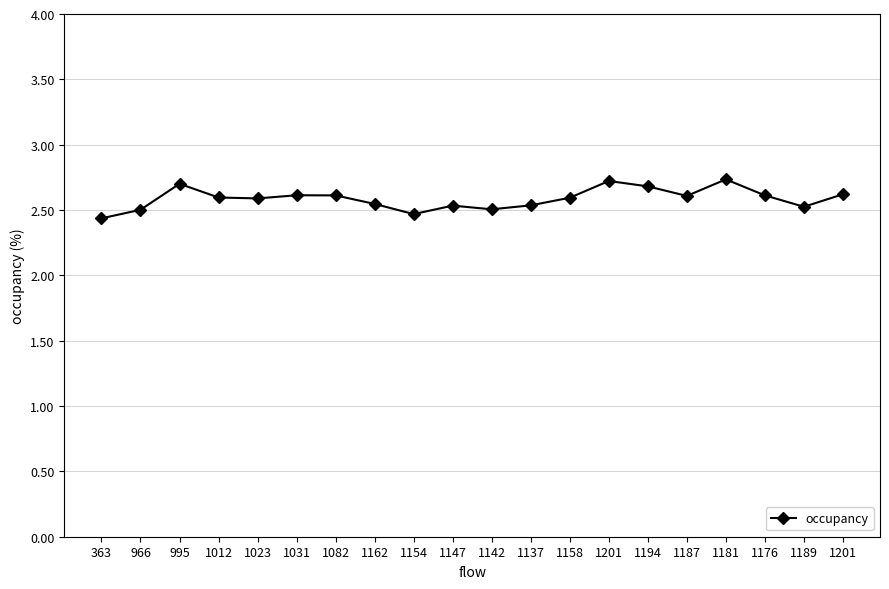

What value does the data have at 1154?

2.5